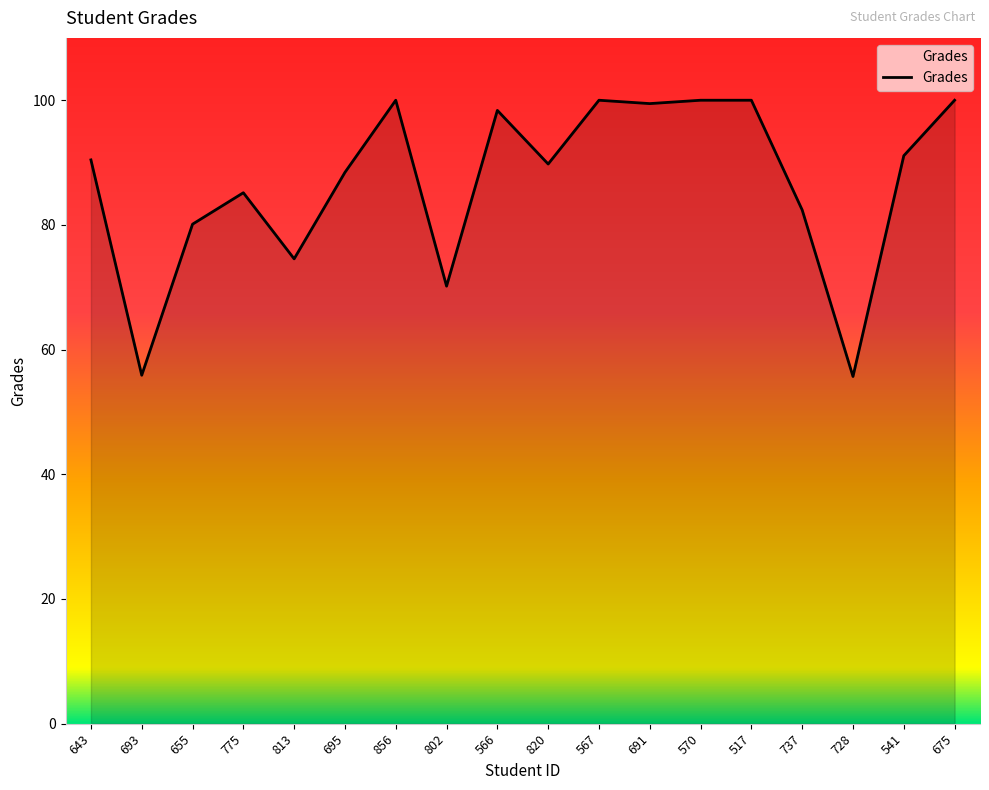

Read the value at 691.

99.5